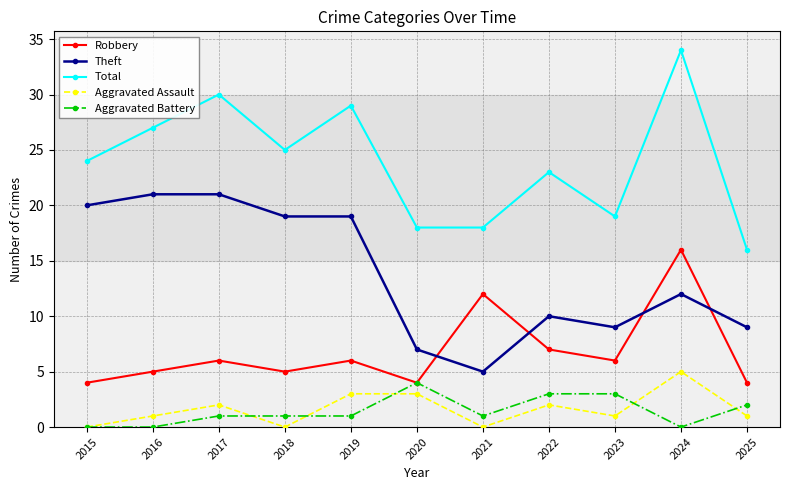

Reading left to right, what are all the values shown in this chart?

Robbery: 2015=4	2016=5	2017=6	2018=5	2019=6	2020=4	2021=12	2022=7	2023=6	2024=16	2025=4
Theft: 2015=20	2016=21	2017=21	2018=19	2019=19	2020=7	2021=5	2022=10	2023=9	2024=12	2025=9
Total: 2015=24	2016=27	2017=30	2018=25	2019=29	2020=18	2021=18	2022=23	2023=19	2024=34	2025=16
Aggravated Assault: 2015=0	2016=1	2017=2	2018=0	2019=3	2020=3	2021=0	2022=2	2023=1	2024=5	2025=1
Aggravated Battery: 2015=0	2016=0	2017=1	2018=1	2019=1	2020=4	2021=1	2022=3	2023=3	2024=0	2025=2